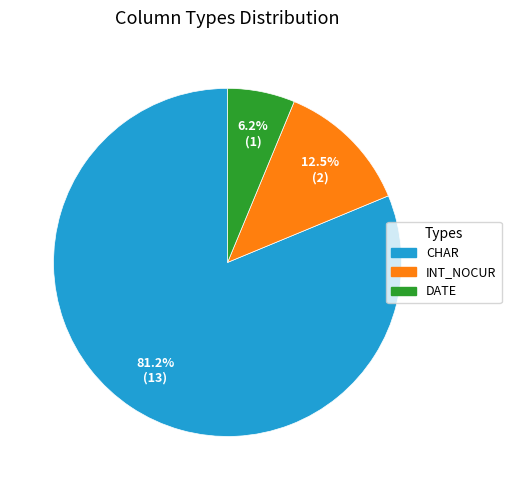

Count the number of slices in the pie.

3